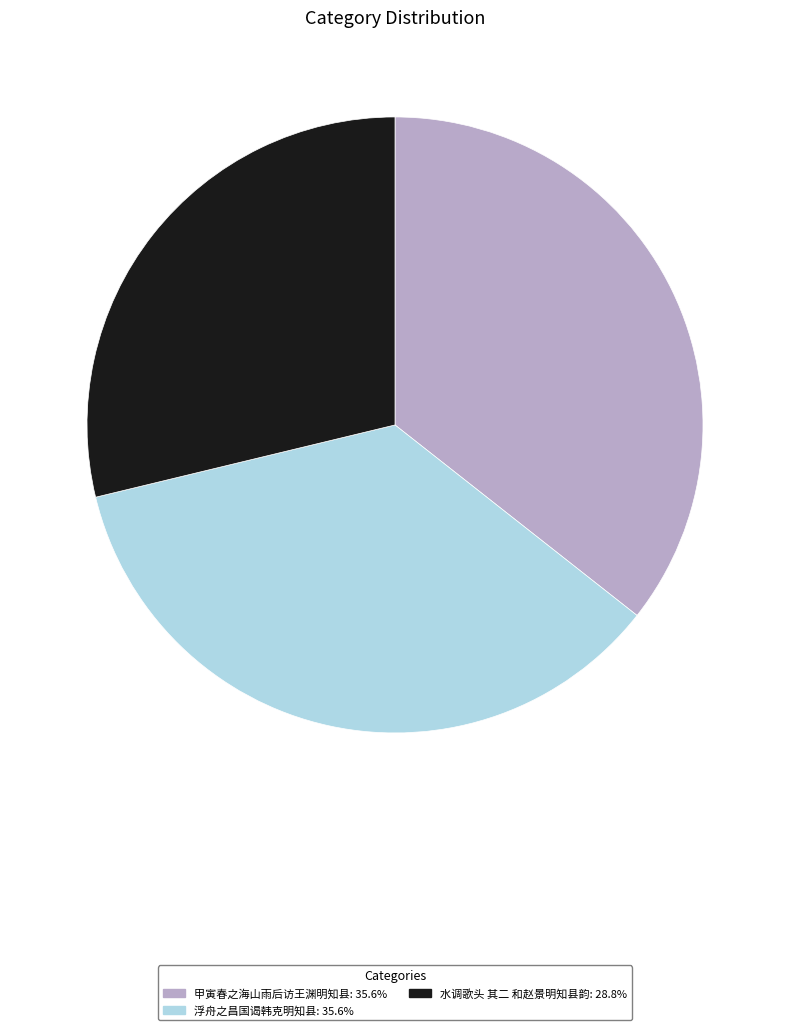

Is there any slice that represents more than half of the pie?

No